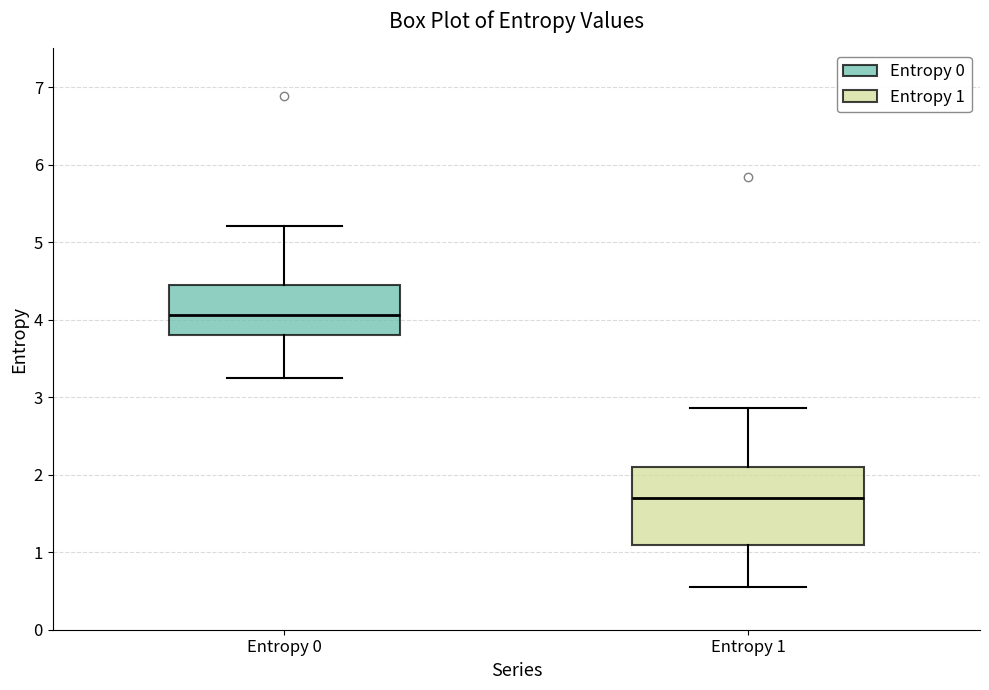

Which box is the tallest, from its lower edge to its upper edge?

Entropy 1